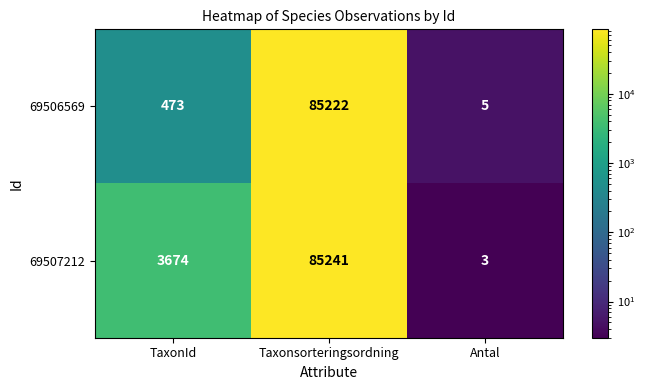

What is the lowest value of the 69506569 series?

5